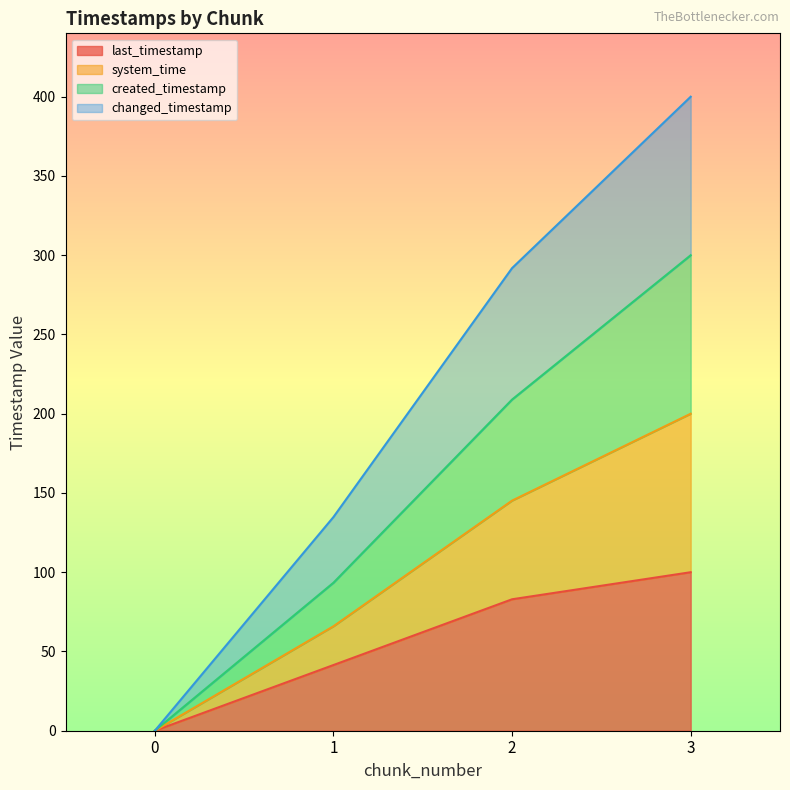

List the labels in order of last_timestamp value, smallest first.

0, 1, 2, 3